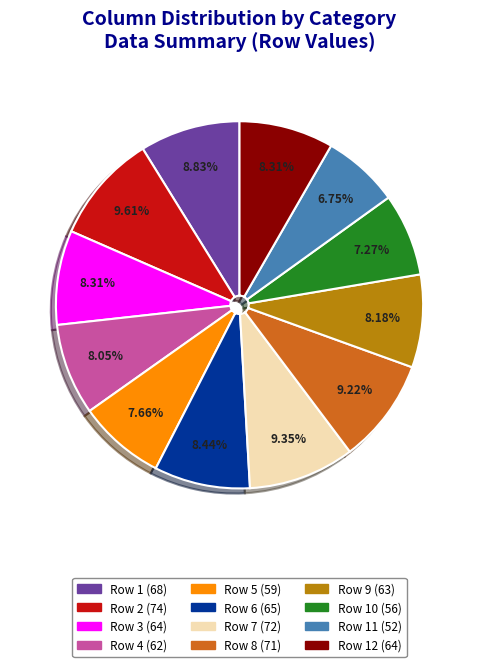

Is there a majority slice in this chart?

No